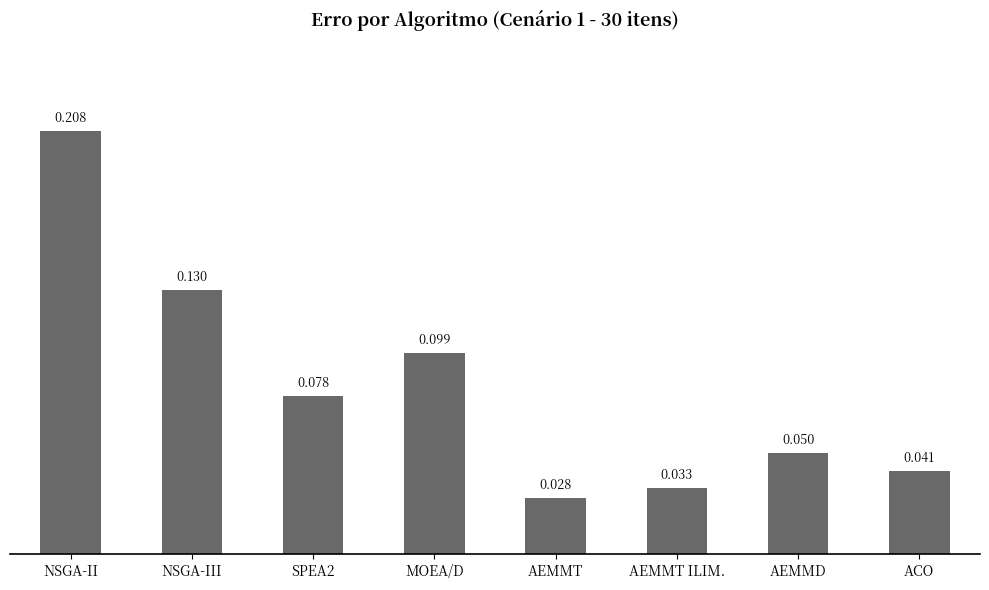

List the labels in order of value, smallest first.

AEMMT, AEMMT ILIM., ACO, AEMMD, SPEA2, MOEA/D, NSGA-III, NSGA-II